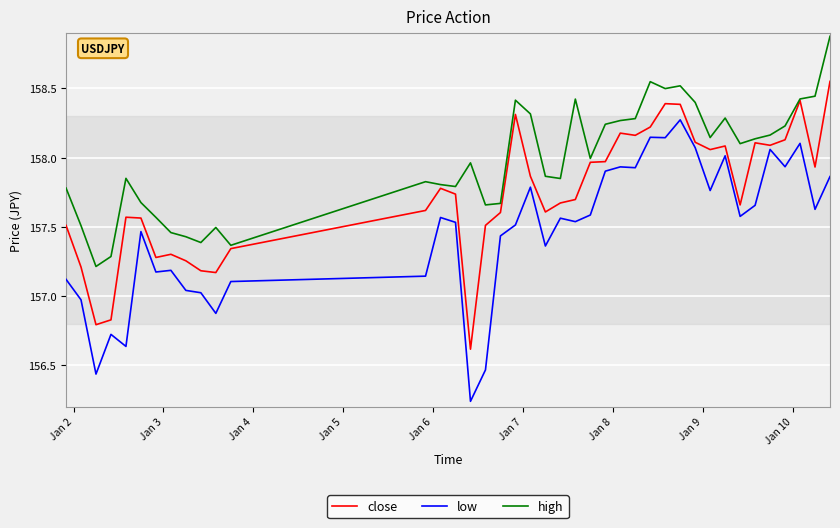

What is the sum of all low values?

6298.5